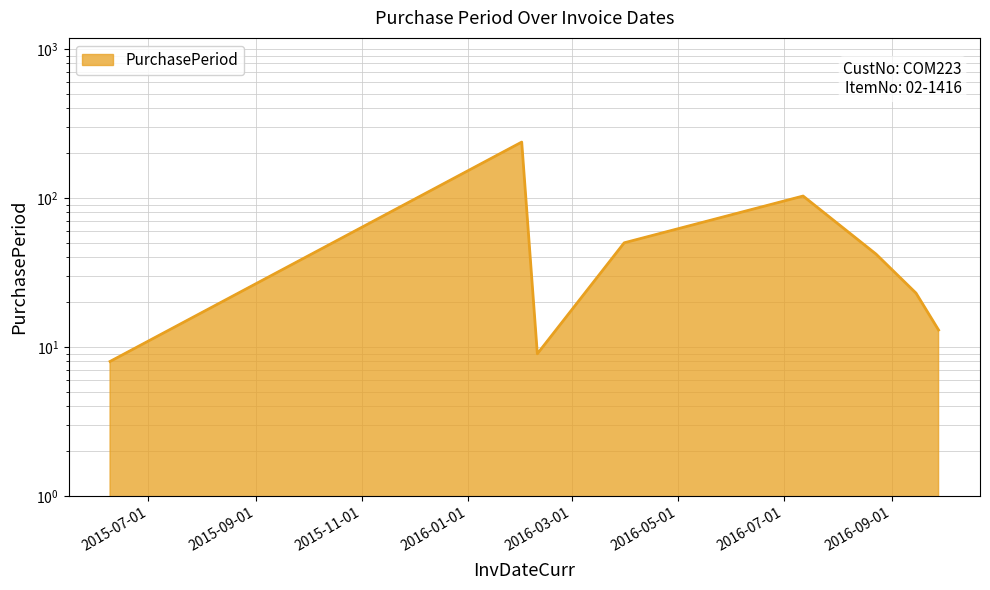

What is the change in value from 2016-02-10 to 2016-09-28?

+4